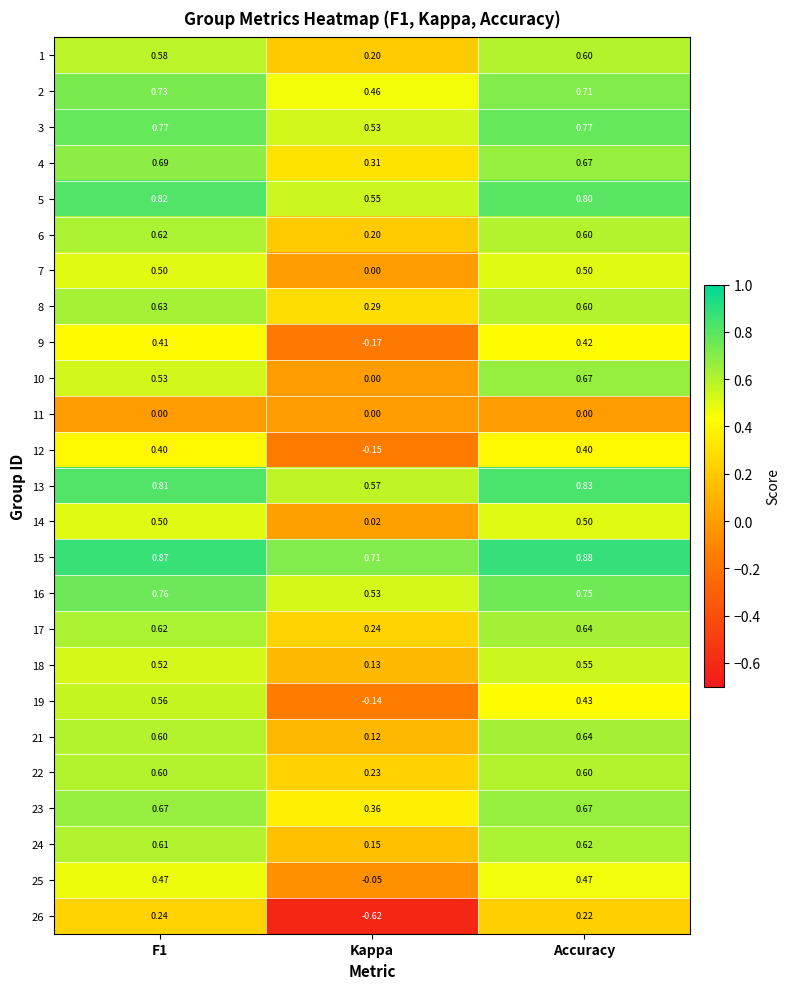

Where is 21 nearest to the value 0?

Kappa